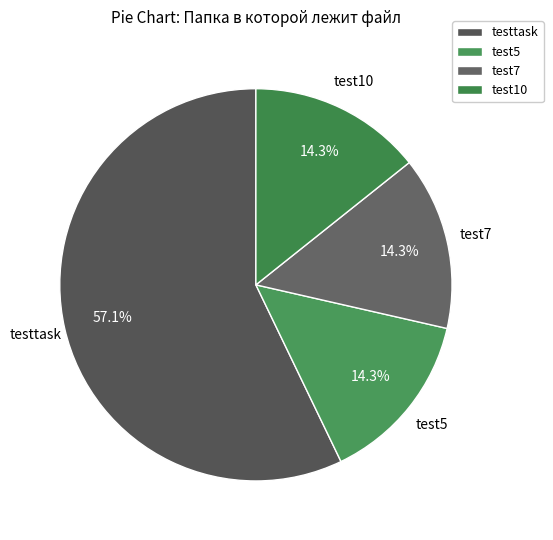

To the nearest percent, what is the difference between the test7 and testtask slice percentages?

43%